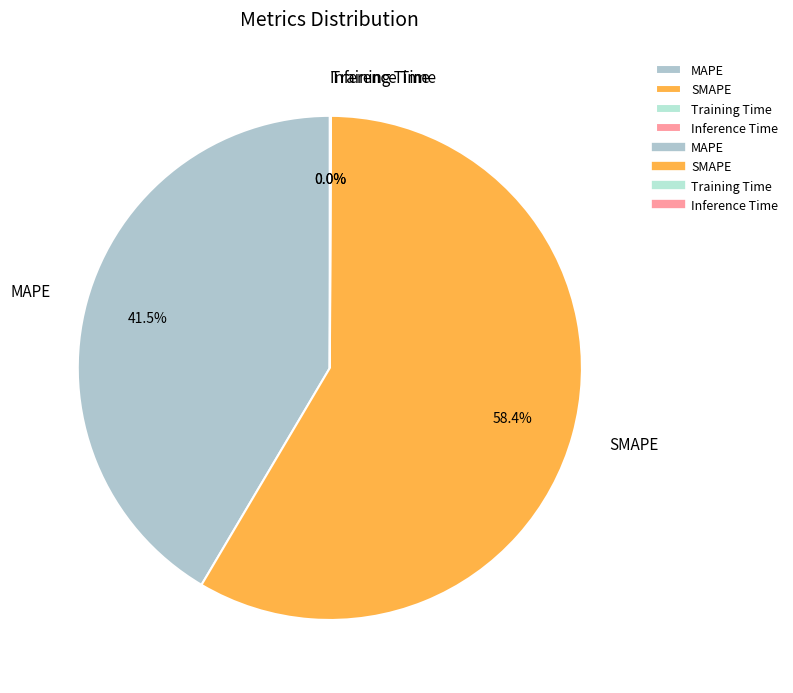

How much of the chart is everything except MAPE?

58.5%